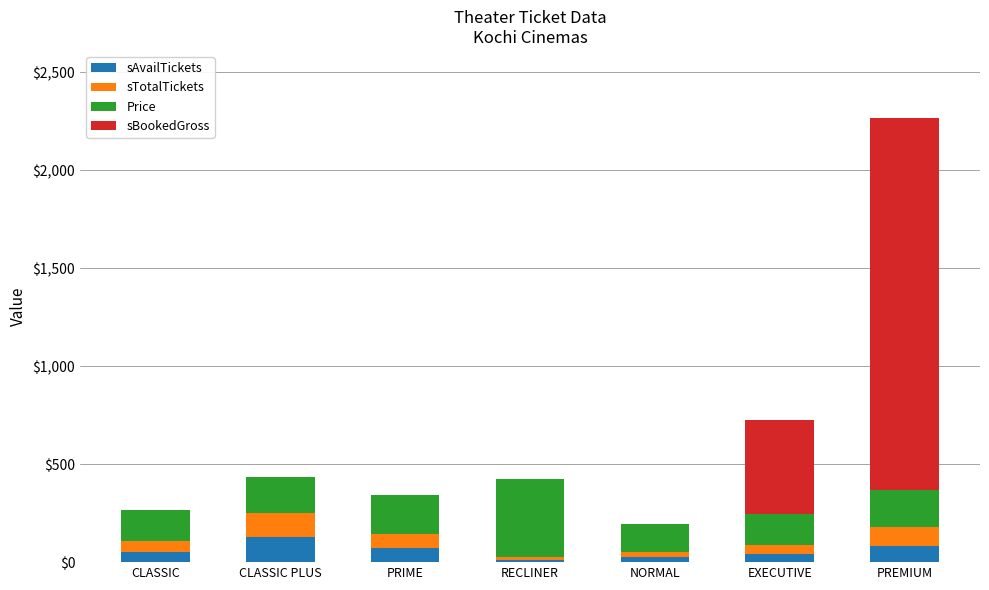

What is the maximum value for sAvailTickets?

126